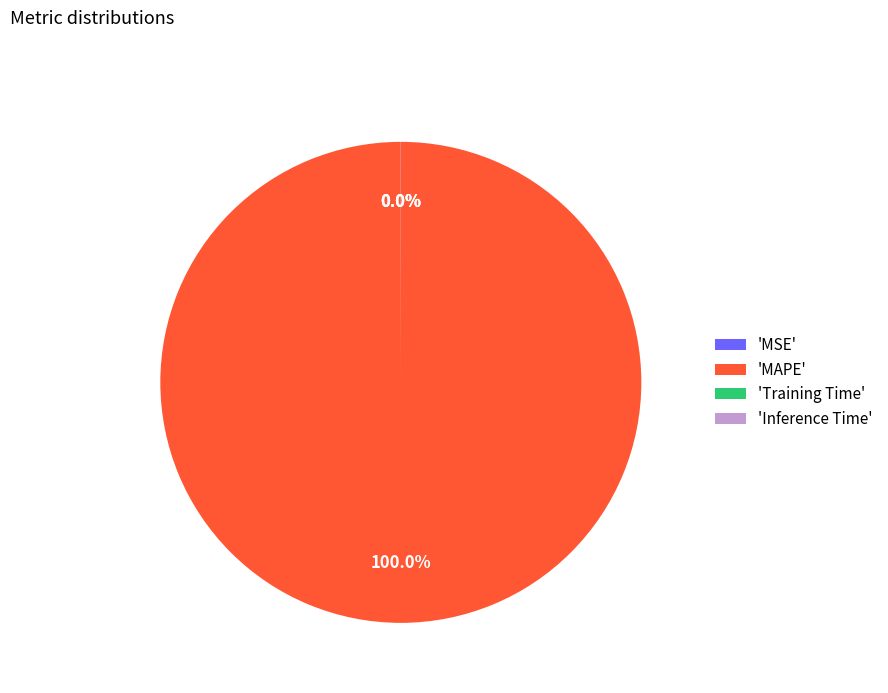

Does any single category account for the majority?

Yes